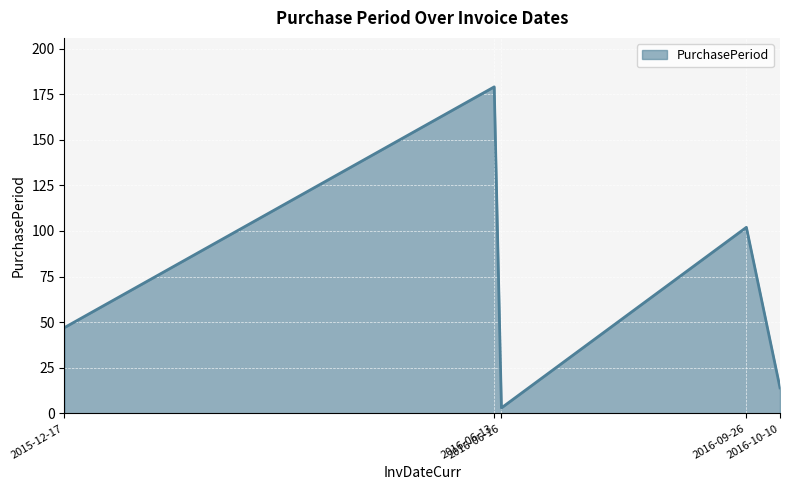

What is the smallest value displayed?

3